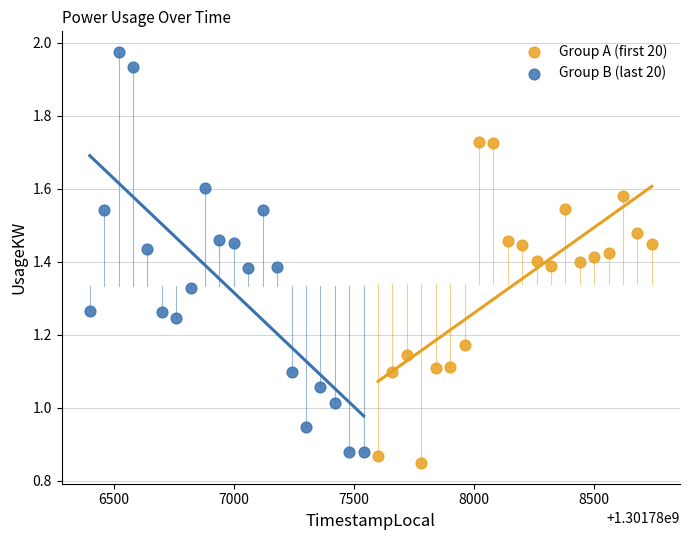

Which series contains the highest Y value?

Group B (last 20)